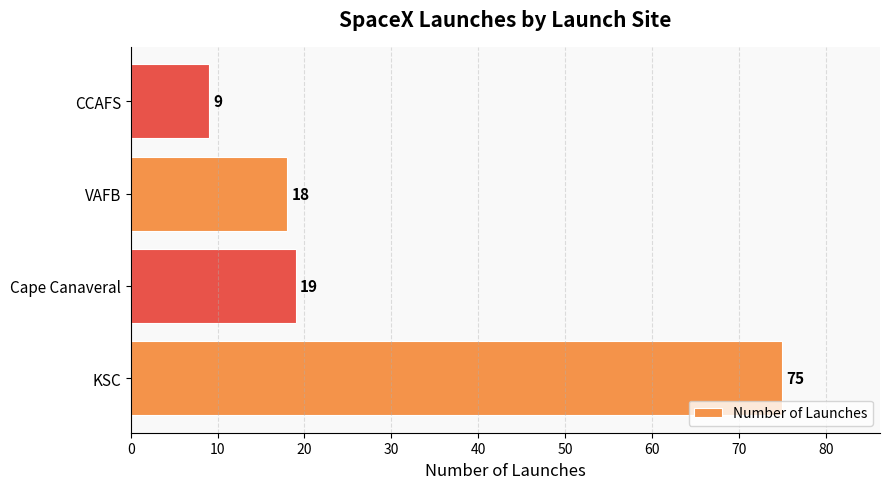

List the labels in order of value, largest first.

KSC, Cape Canaveral, VAFB, CCAFS